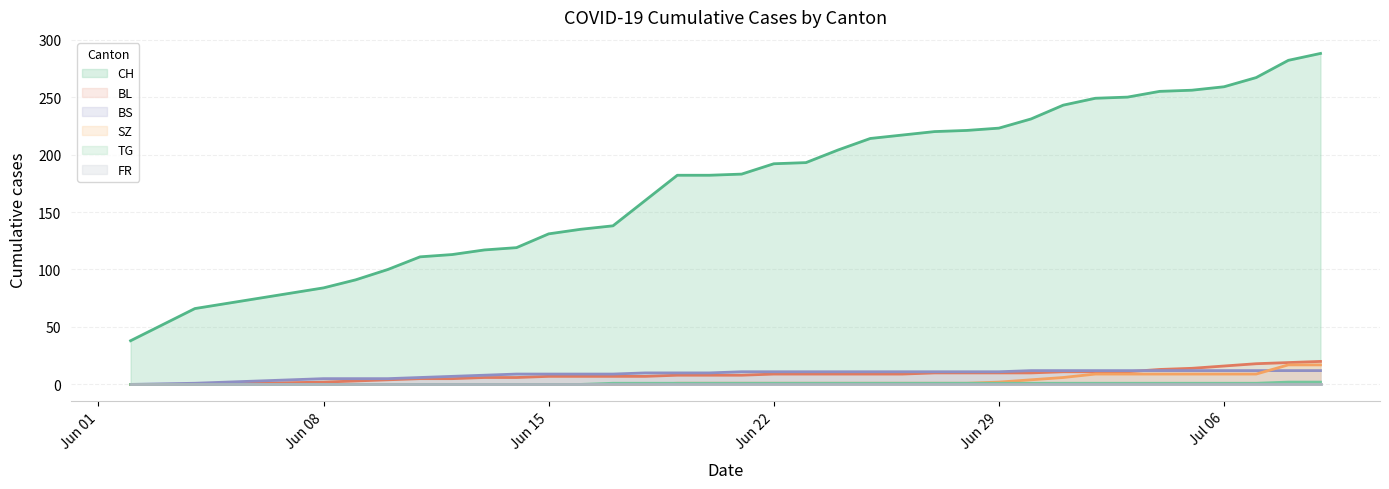

What is the highest value of the CH series?

288